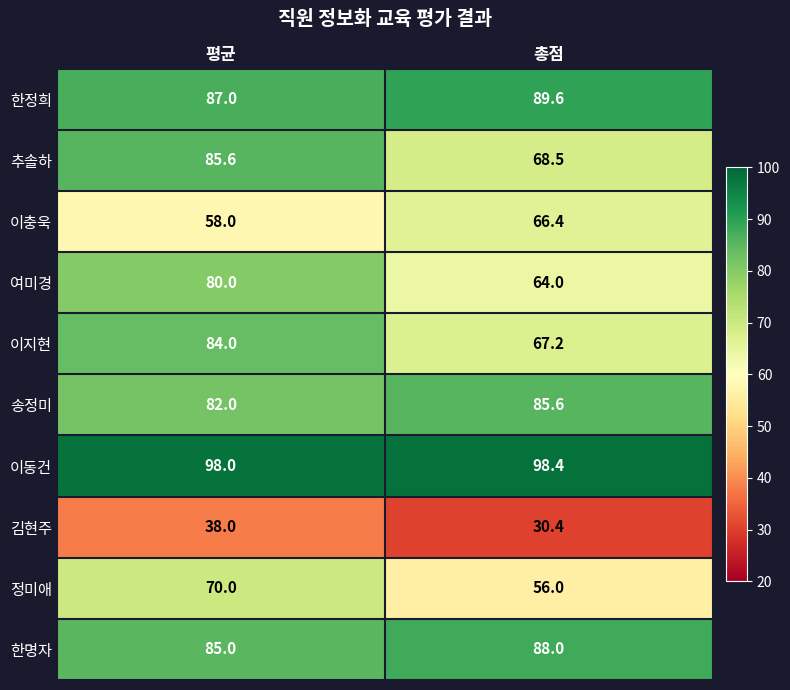

What is the total value across all series at 총점?

714.1